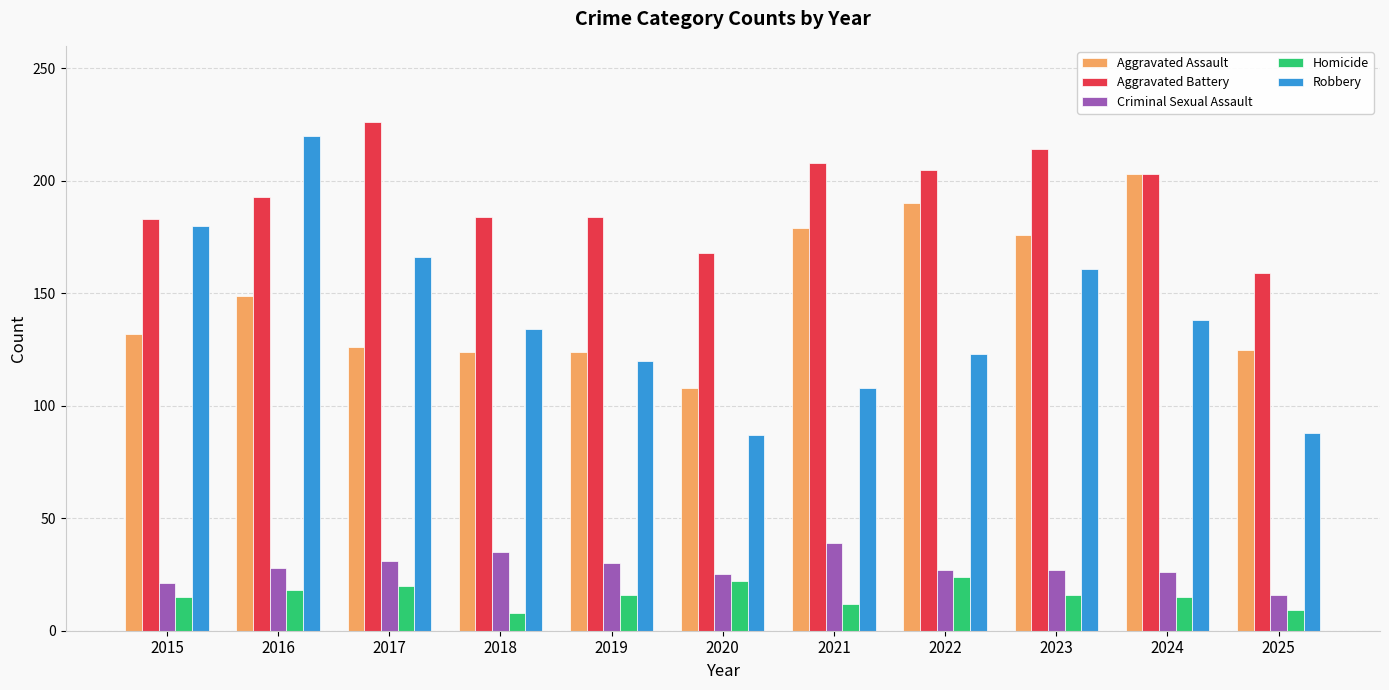

Where is Robbery nearest to the value 153?

2023